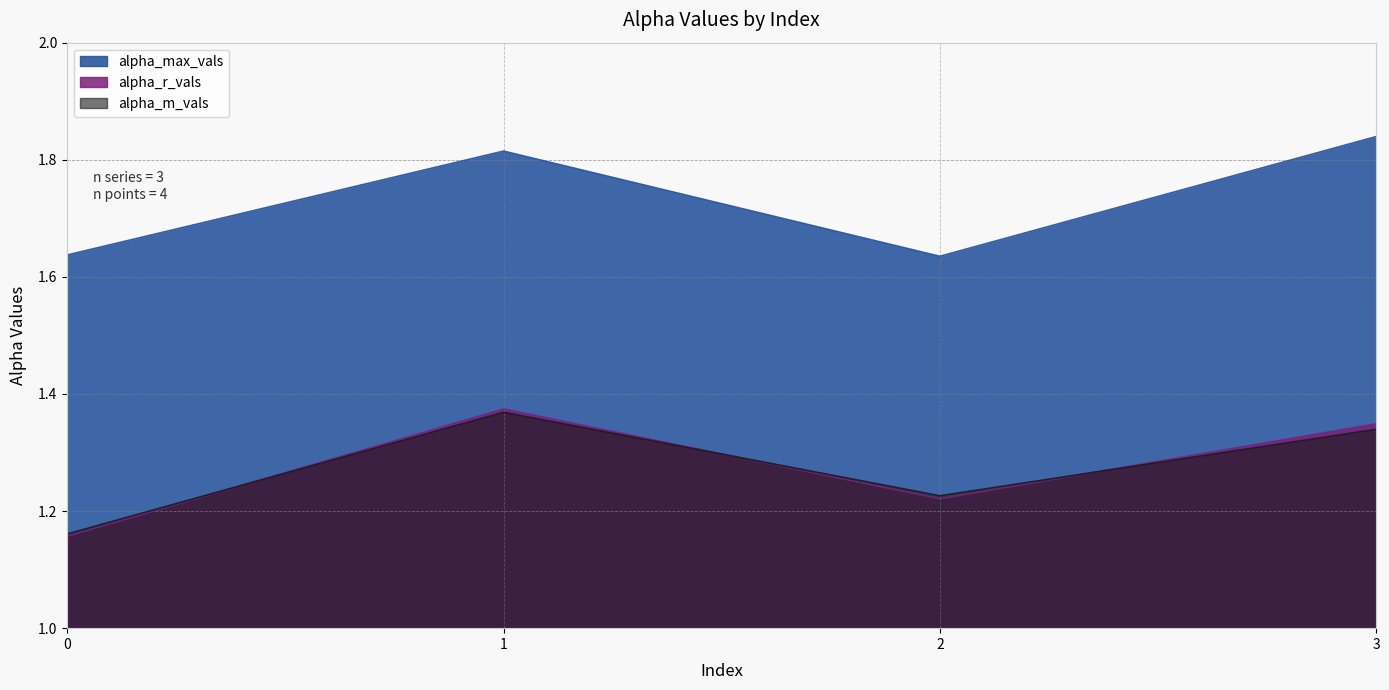

What is the difference between the second highest and second lowest values in the alpha_m_vals series?

0.1